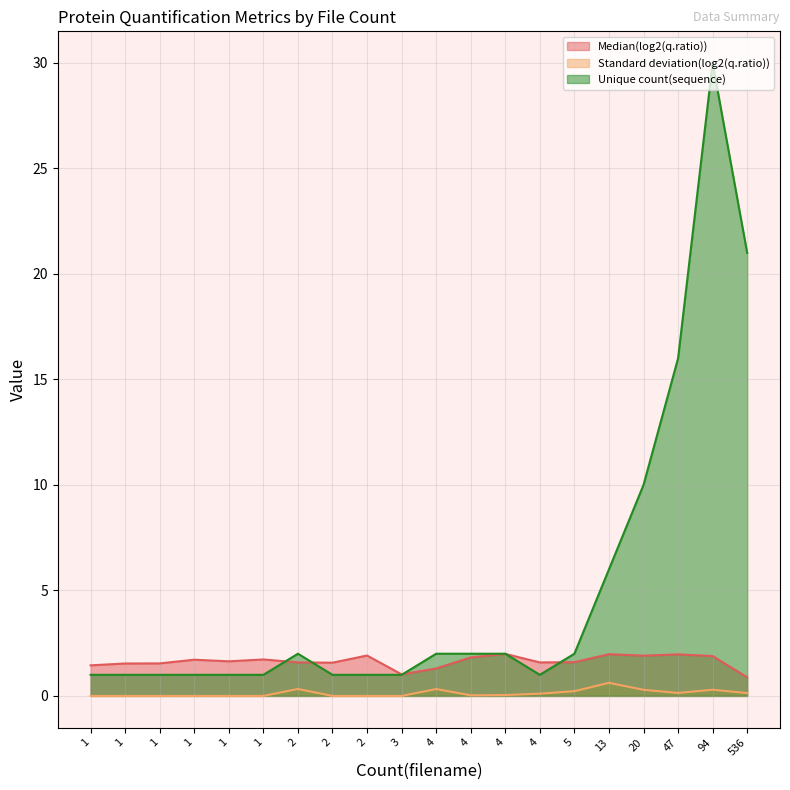

True or false: Unique count(sequence) and Median(log2(q.ratio)) cross at least once.

True